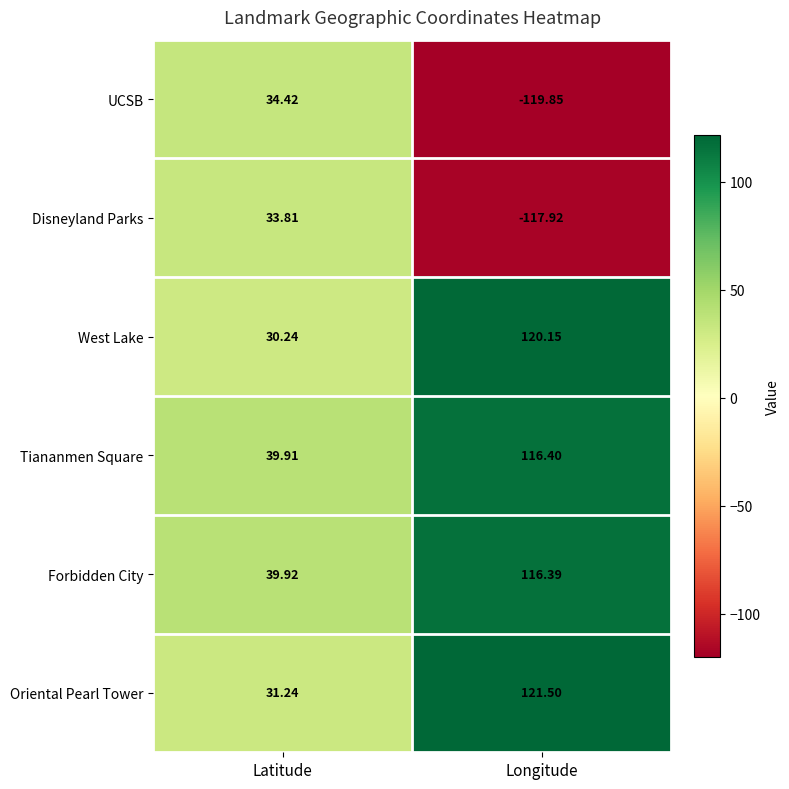

At which category is the sum across all series the highest?

Longitude